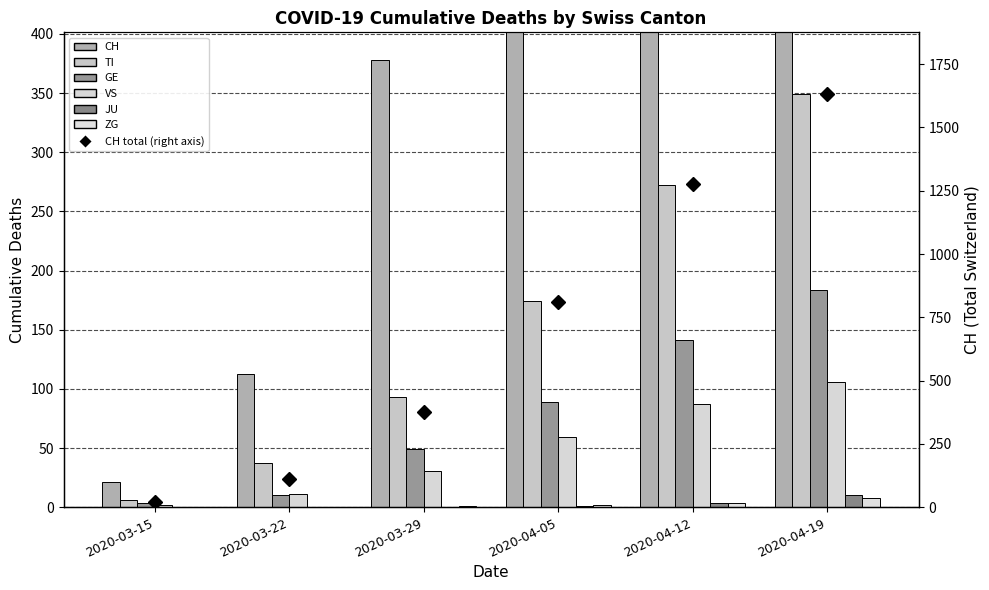

How many values in the JU series exceed 1?

2